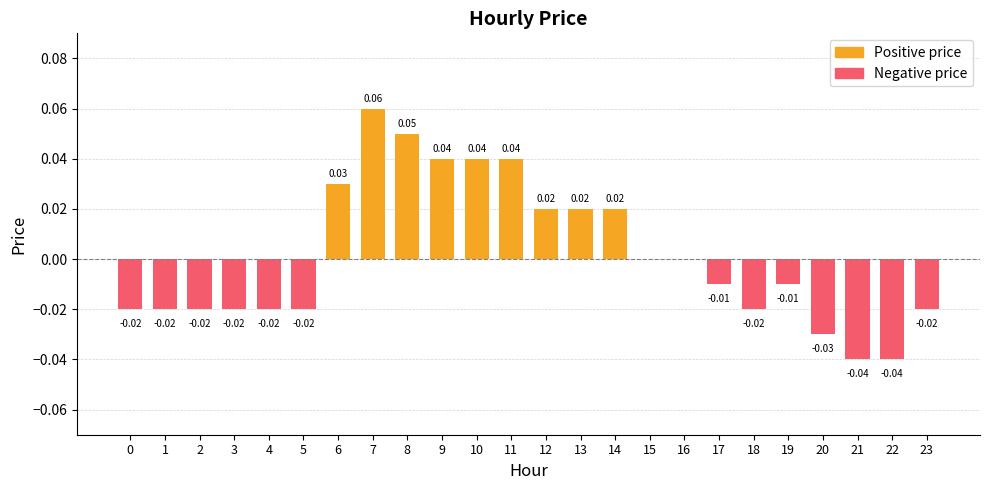

What is the change in value from 0 to 6?

+0.1